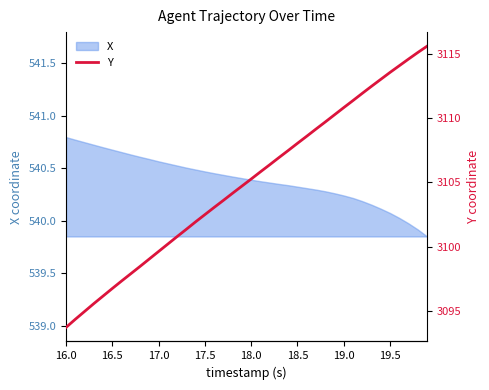

What is the difference between the maximum and minimum values?

21.9